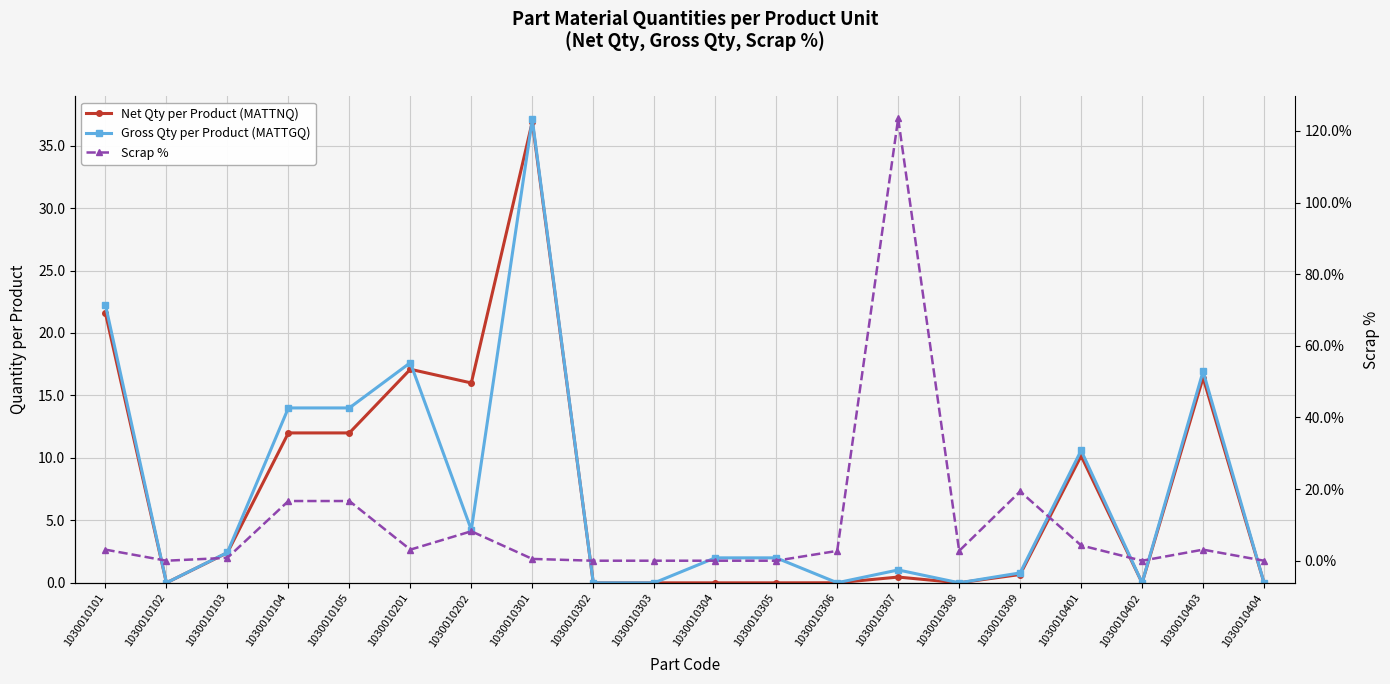

What is the difference between the maximum and second lowest values in the Scrap % series?

1.2